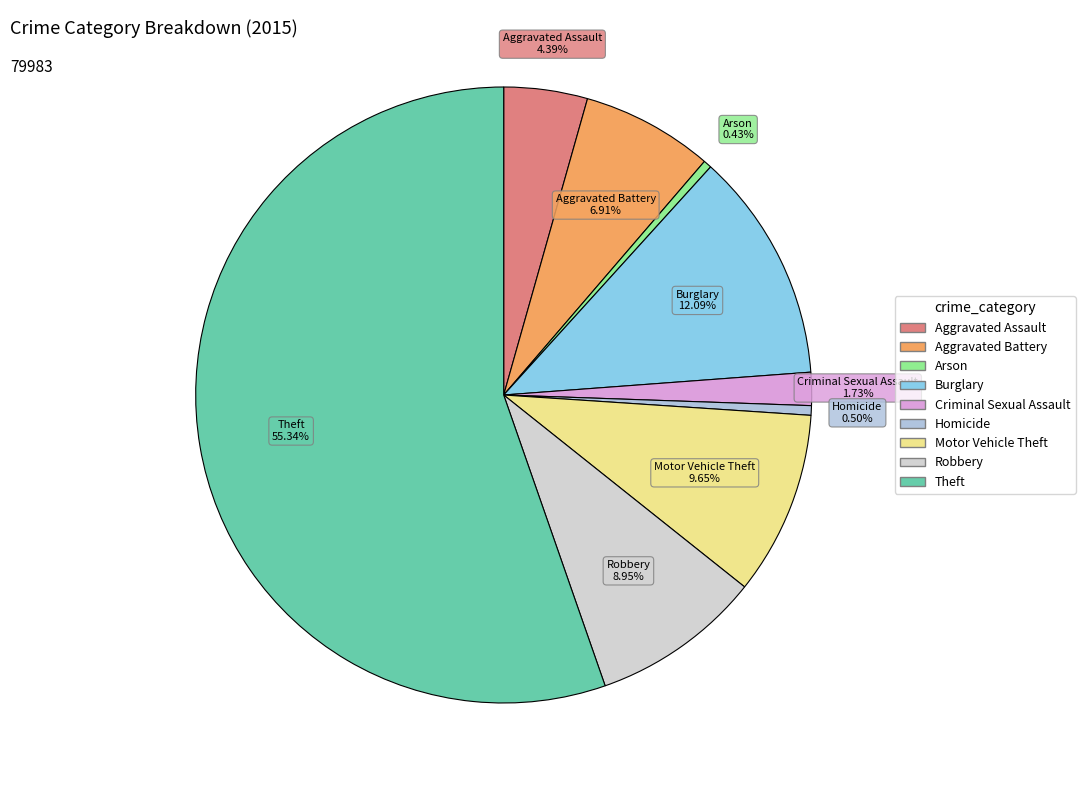

Is there a majority slice in this chart?

Yes